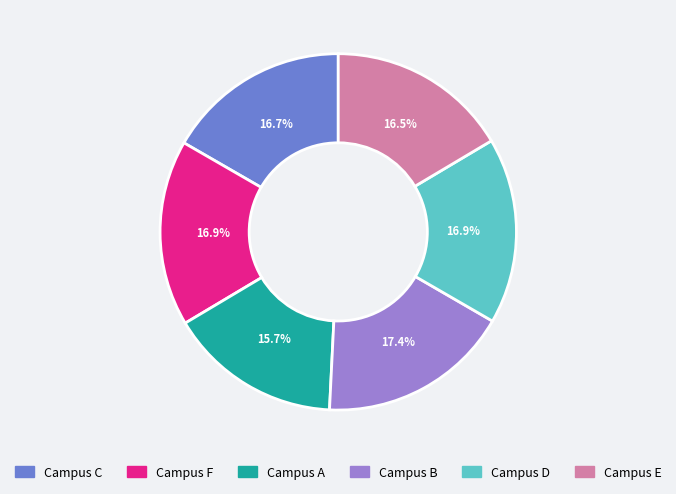

Is there a majority slice in this chart?

No